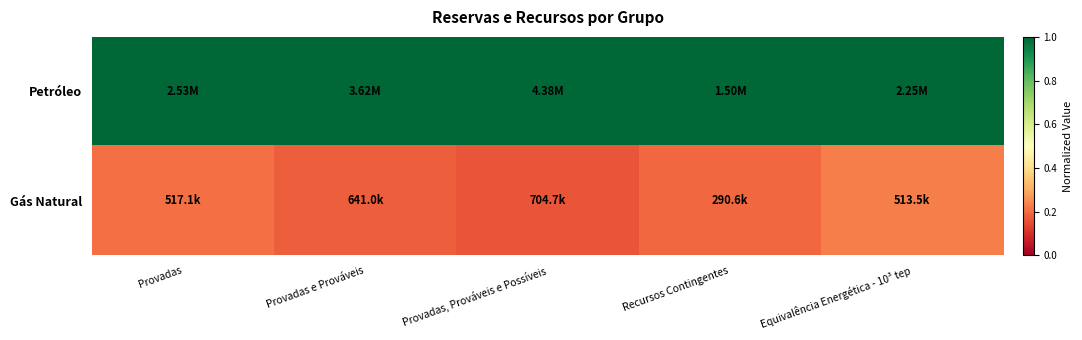

List the series in order of their peak value, lowest first.

Gás Natural, Petróleo